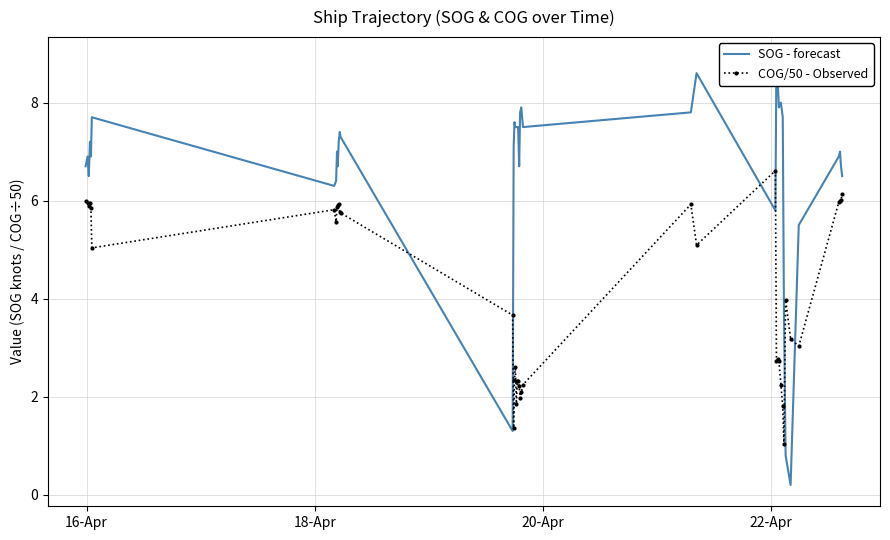

True or false: COG/50 - Observed has more than 0 interior local peaks.

True